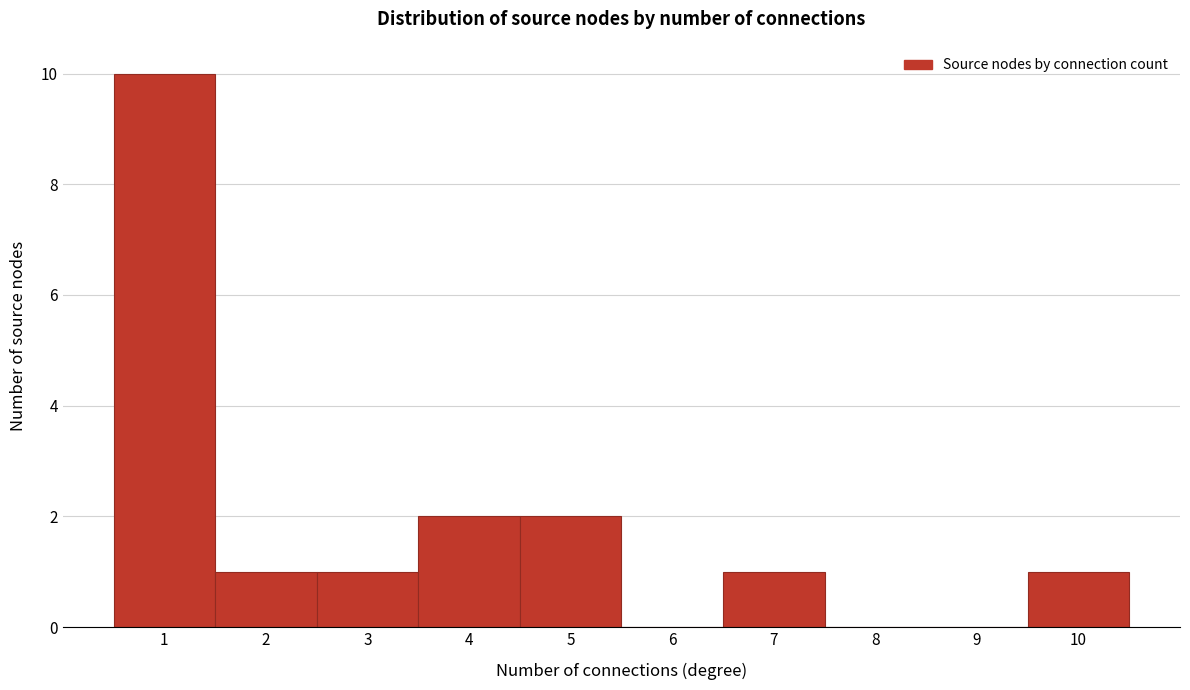

Over which range of the x-axis is the bar tallest?

0.5 to 1.5